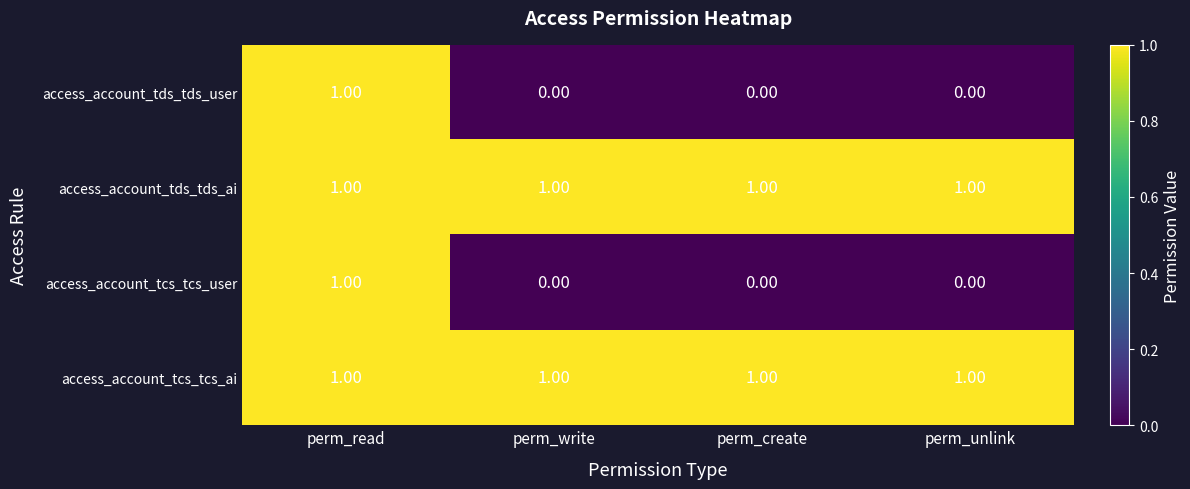

At which category is the sum across all series the highest?

perm_read